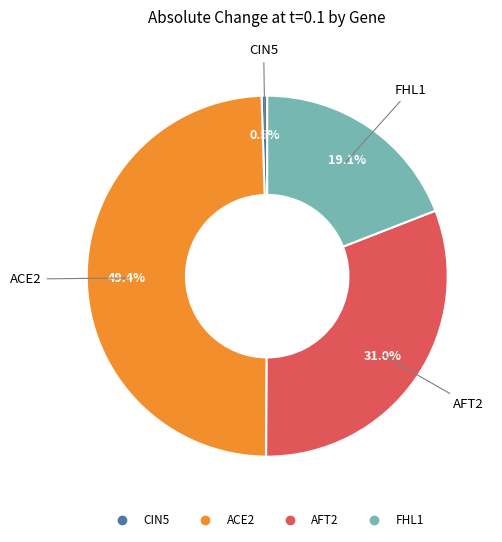

Between FHL1 and CIN5, which is larger?

FHL1